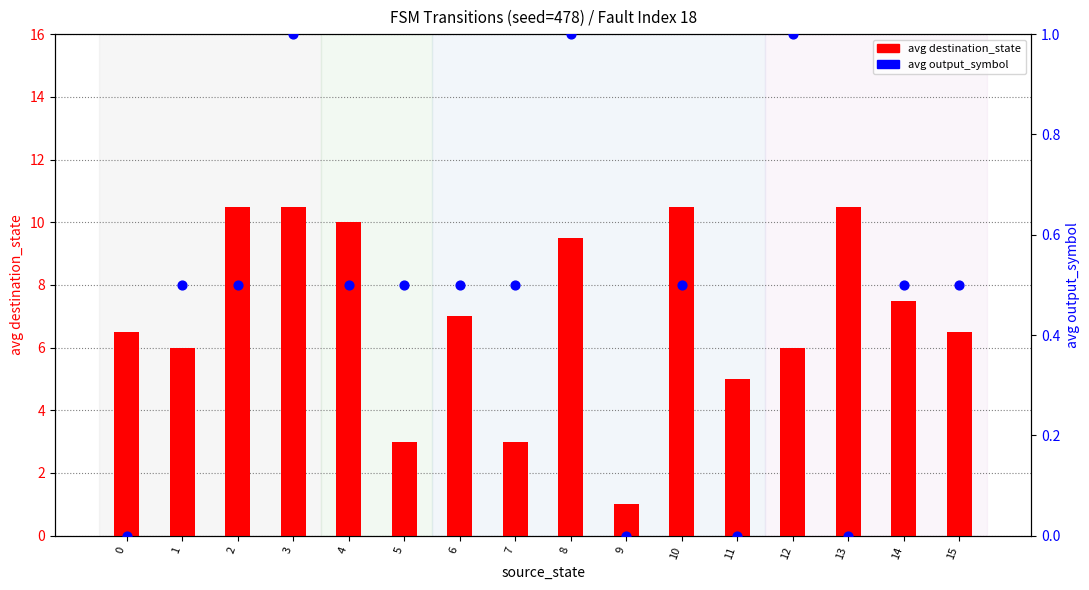

What is the total value across all series at 10?

11.0